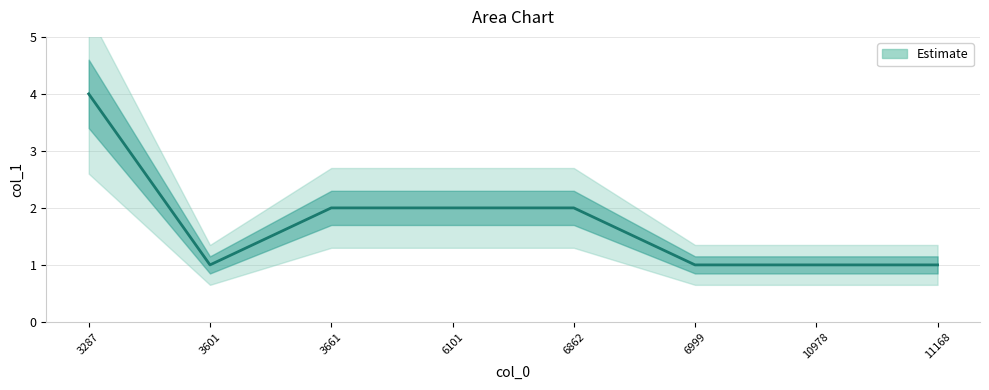

At which category does the chart reach its peak across all series?

3287